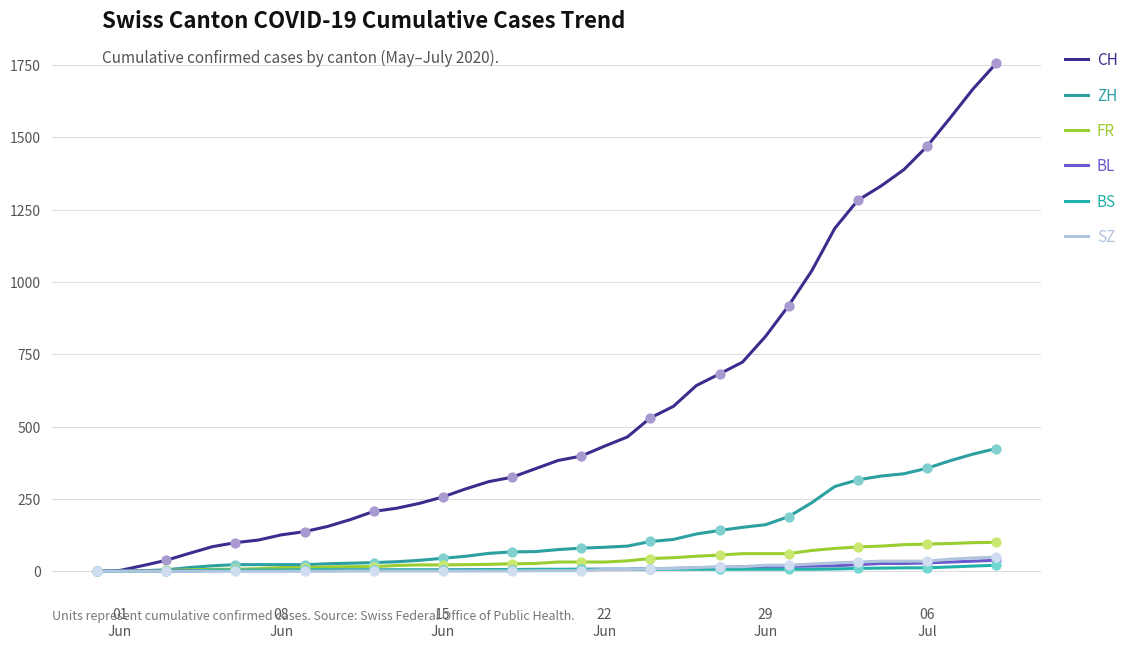

At how many categories does at least one series exceed 1418?

4